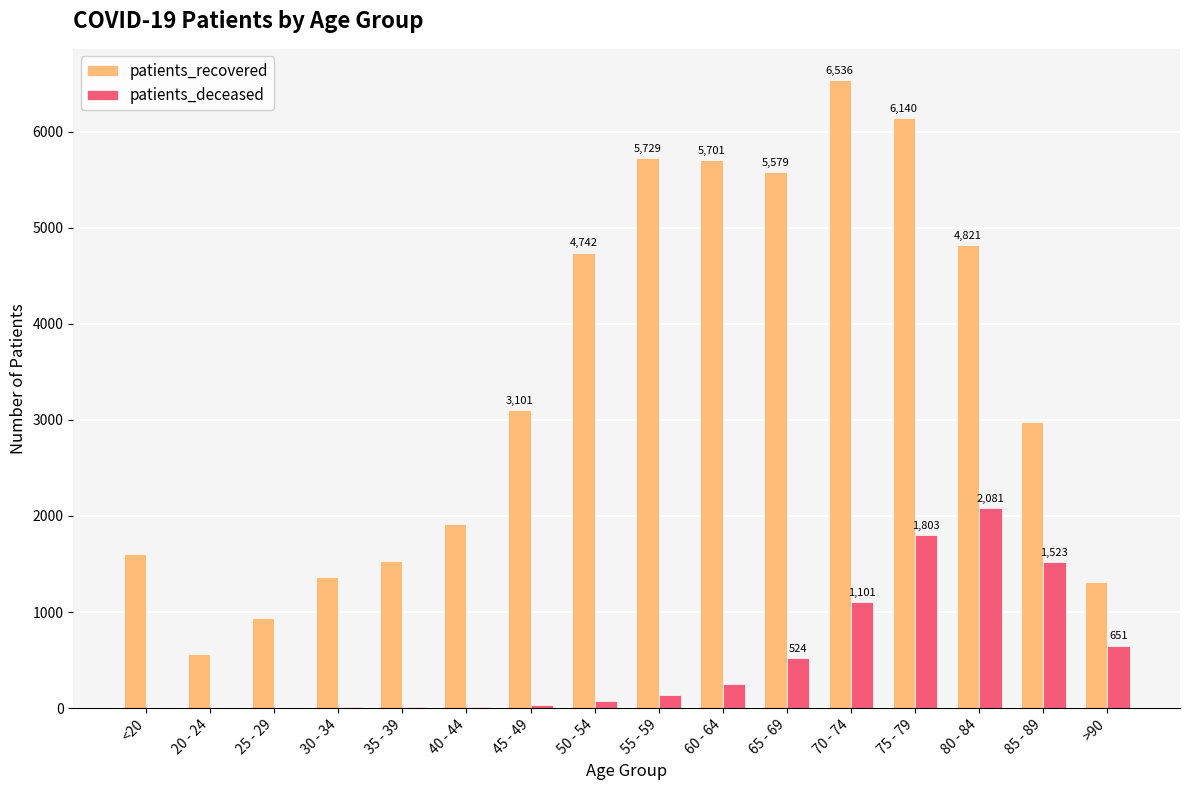

What are all the series names shown in the legend?

patients_recovered, patients_deceased